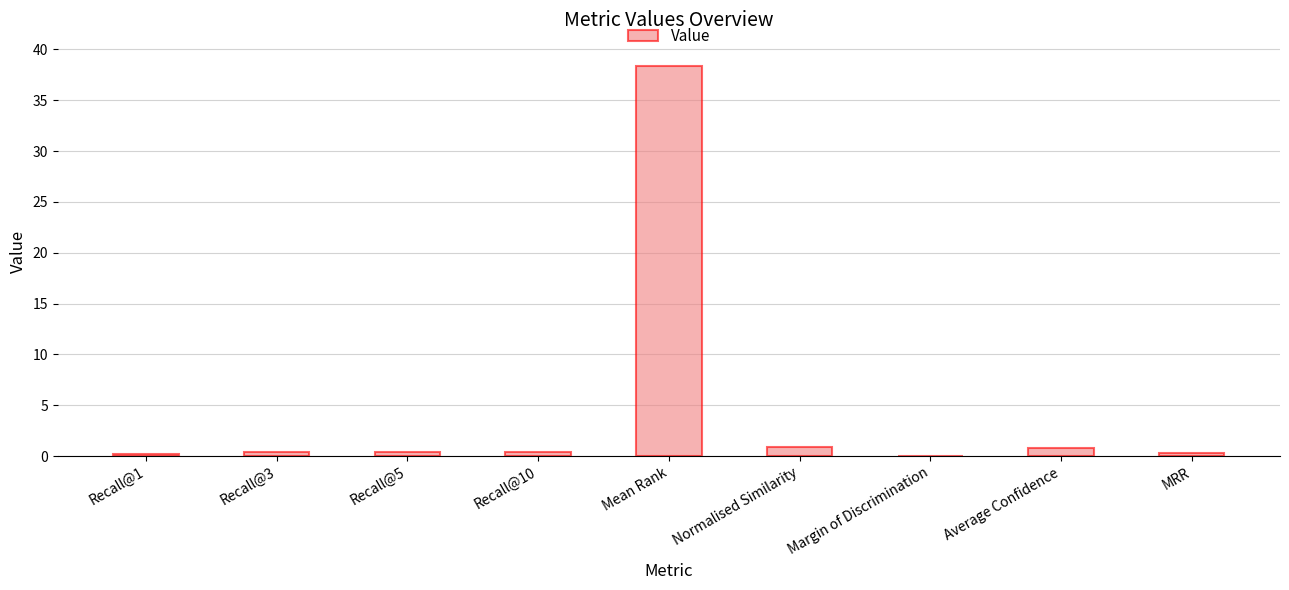

Are the bars grouped side by side (vs. stacked)?

No